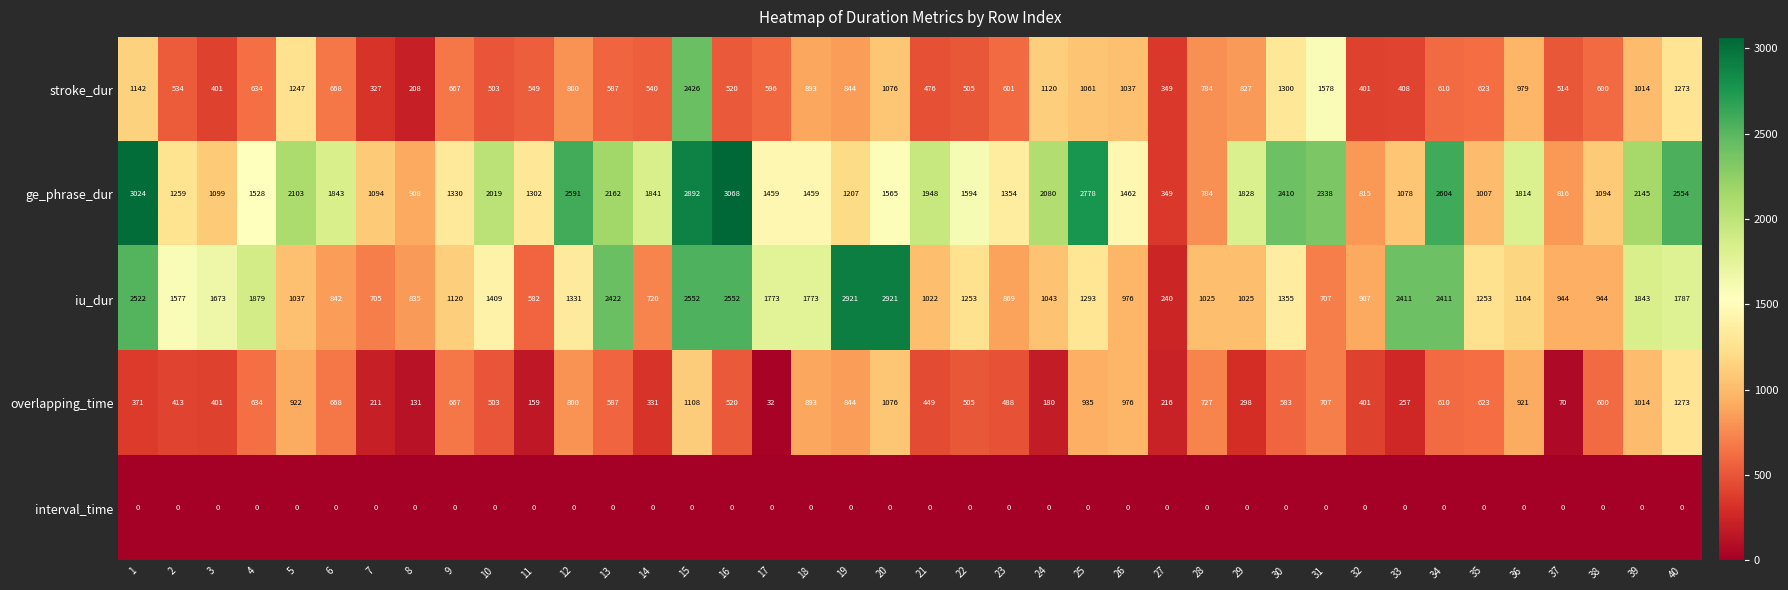

How many data points does each series have?

40